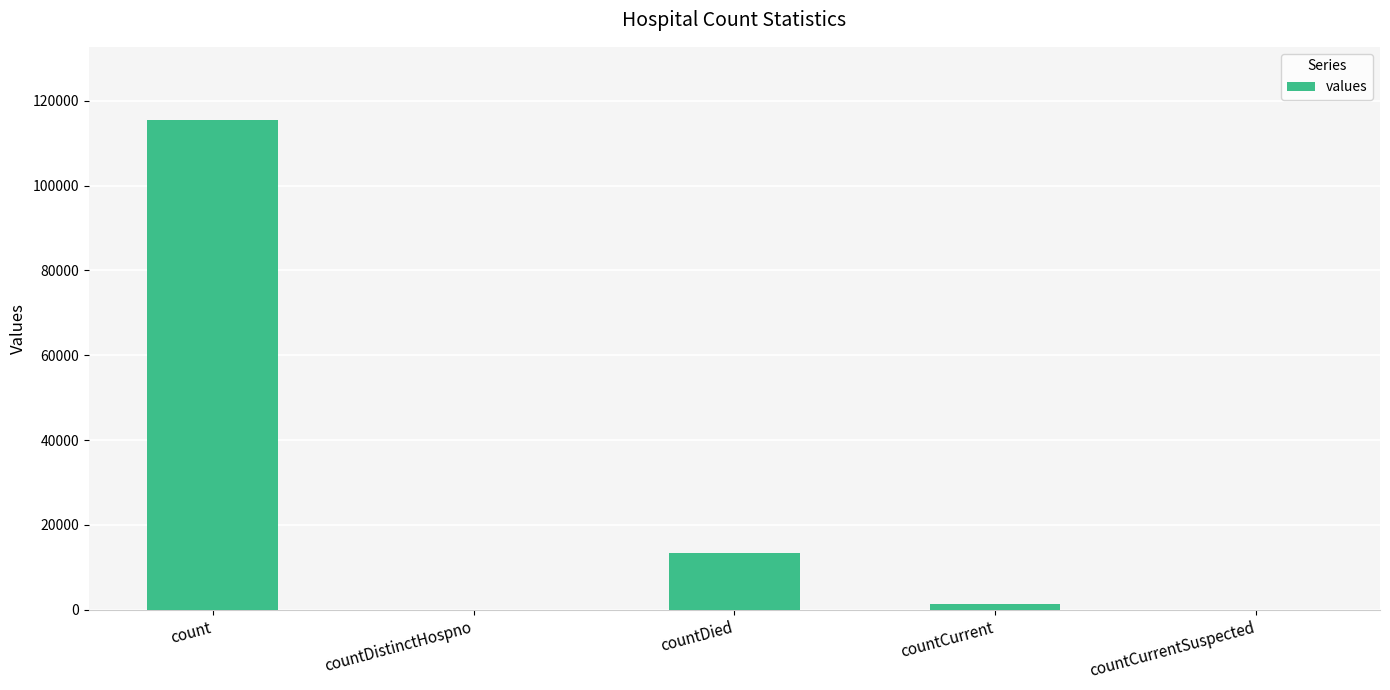

Where does the data first go above 1383?

count